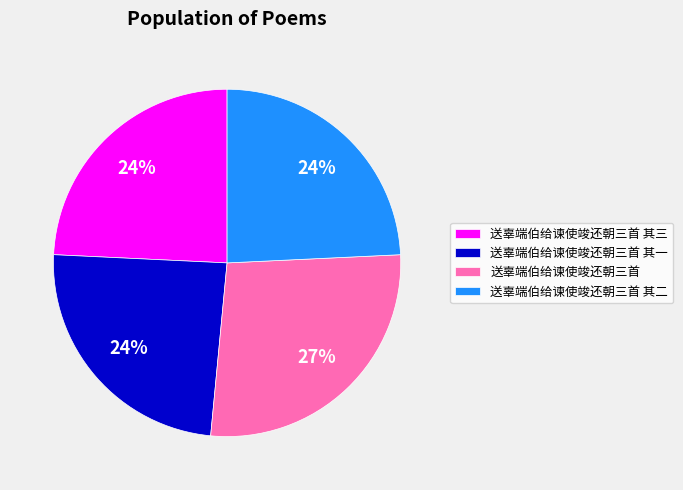

True or false: 送辜端伯给谏使竣还朝三首 其三 accounts for 24% of the total.

True